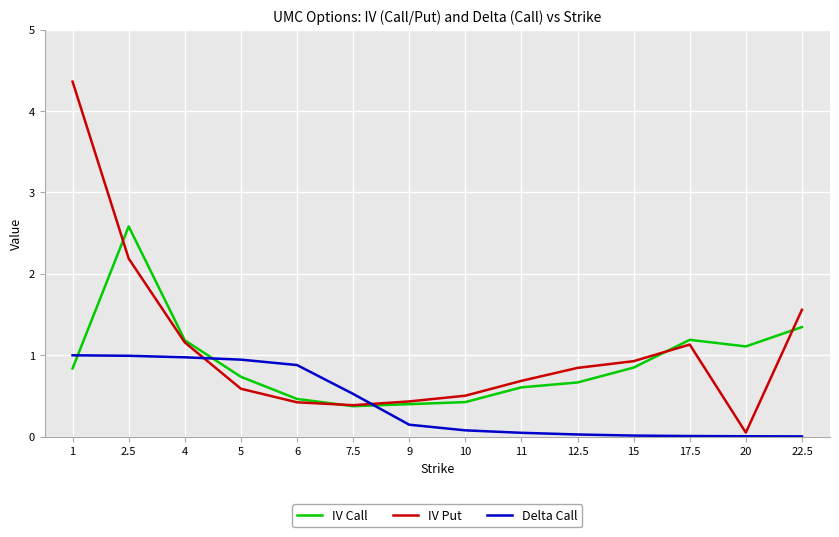

The Delta Call series shows 1.0 at 2.5. True or false?

True